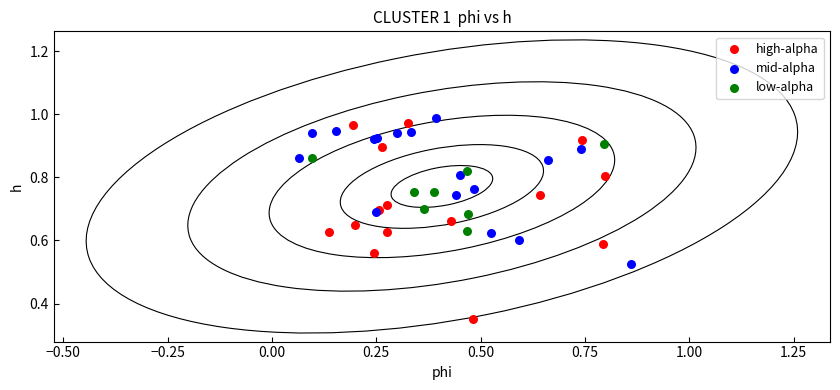

Which series contains the lowest Y value?

high-alpha